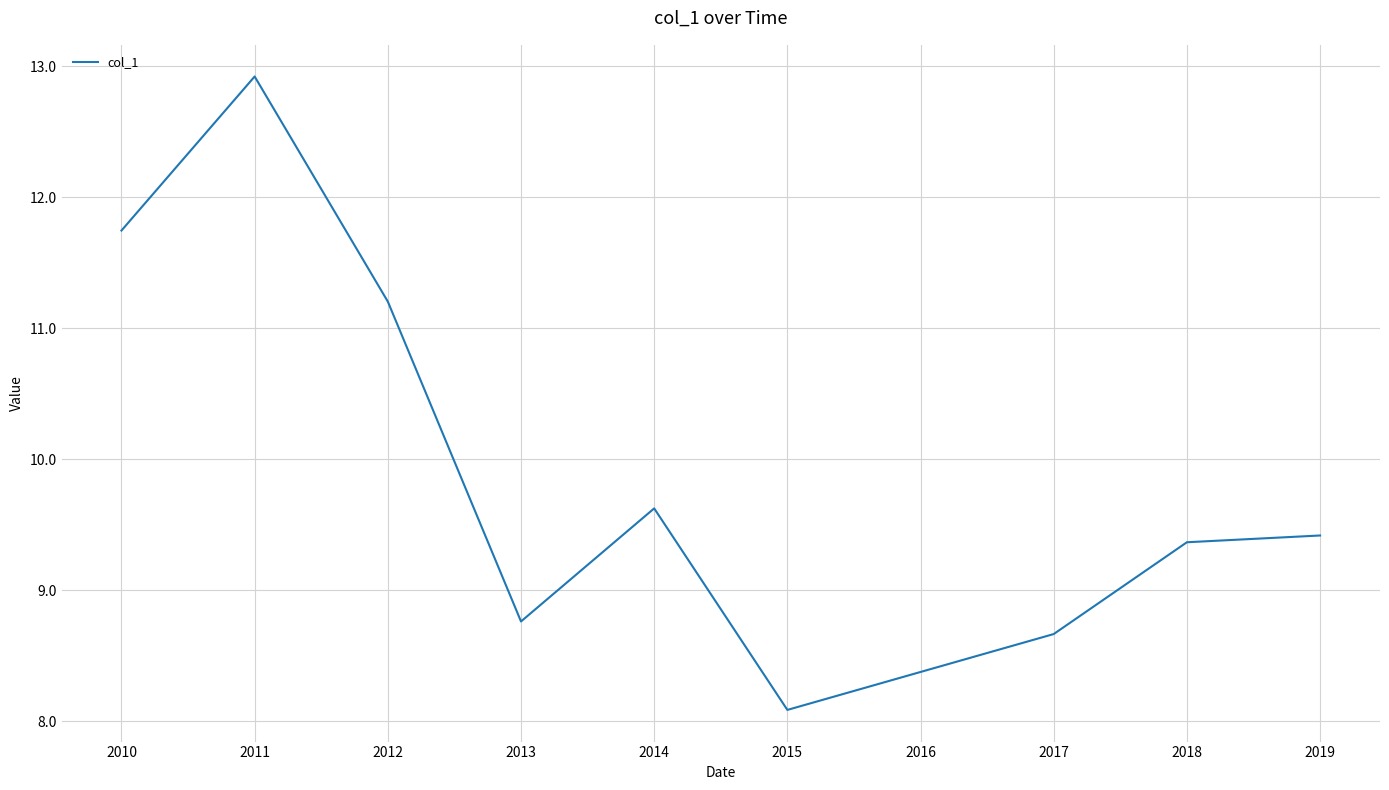

The value at 2014 is 2.4. True or false?

False